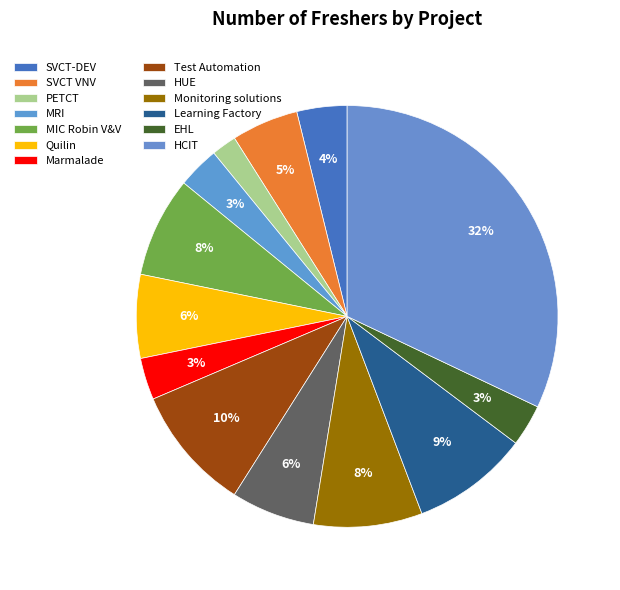

How many segments does this pie chart have?

13